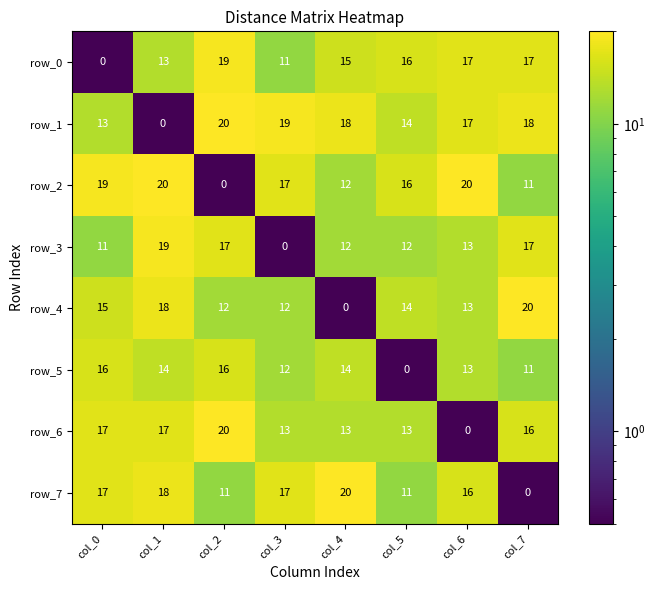

What is the difference between the maximum and minimum values in the row_7 series?

20